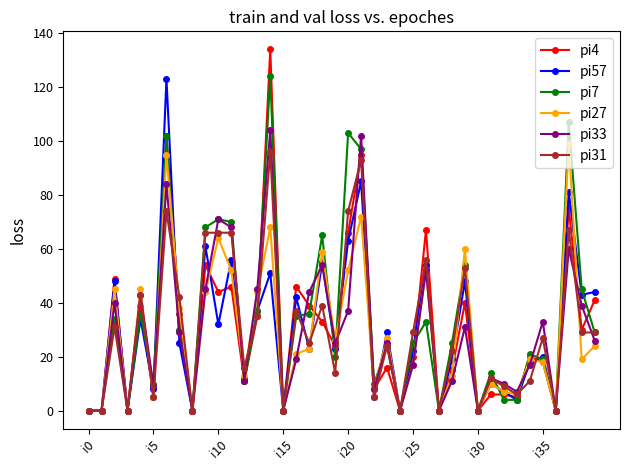

Which series has the largest total across all categories?

pi7